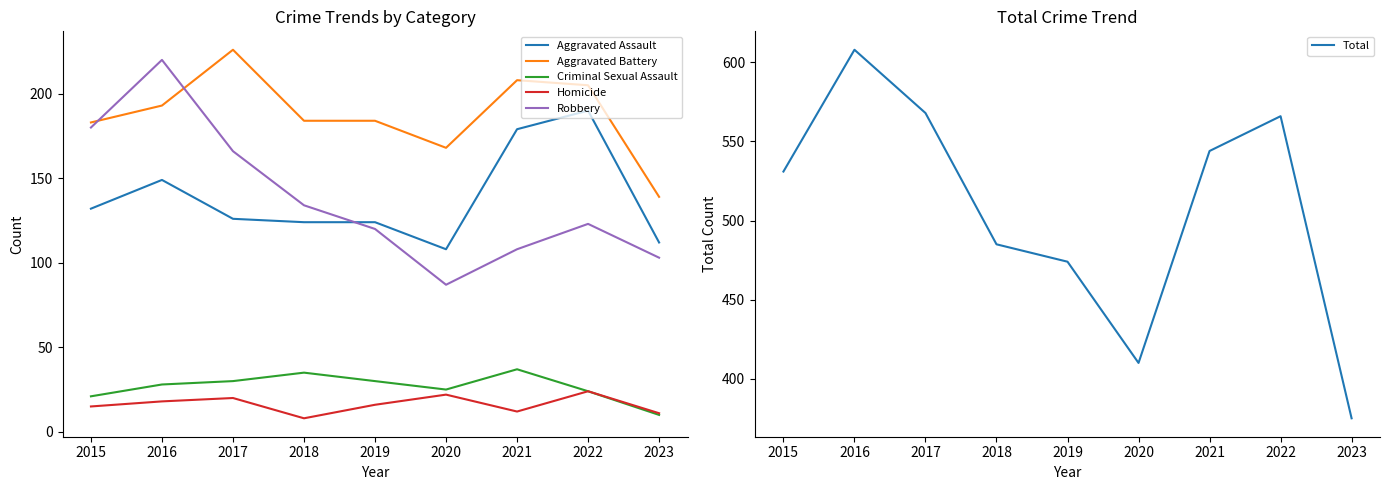

List the labels in order of Total value, smallest first.

2023, 2020, 2019, 2018, 2015, 2021, 2022, 2017, 2016